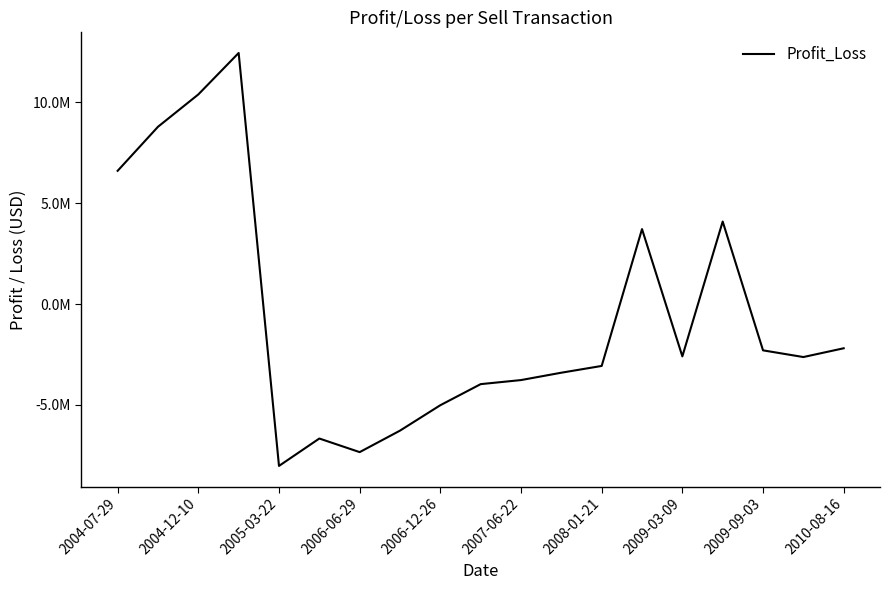

Does the chart have visible grid lines?

No